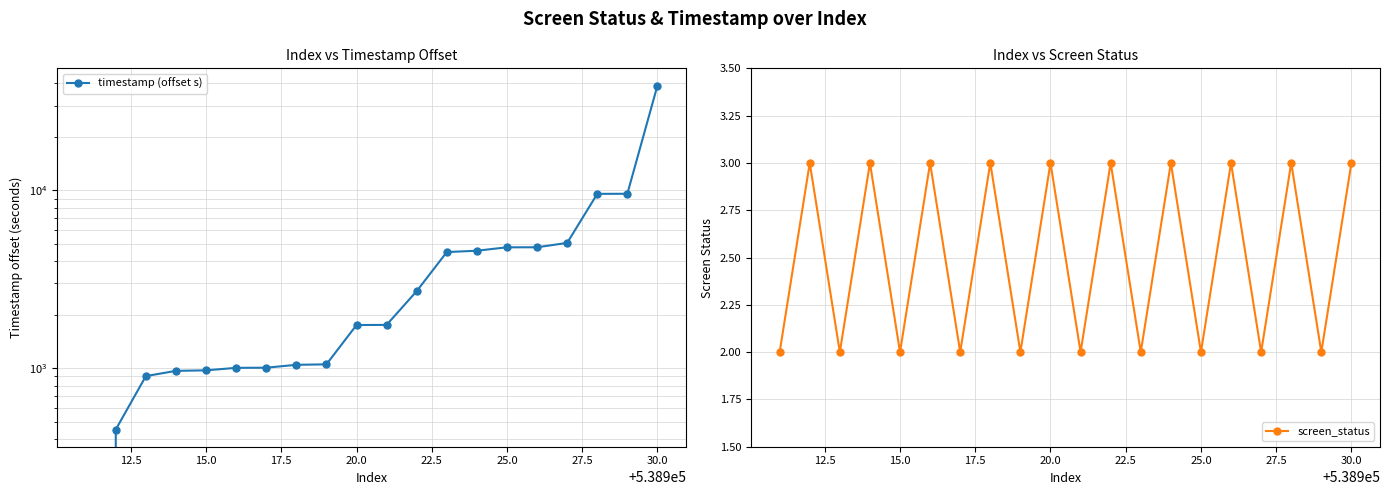

Reading right to left, what are all the values shown in this chart?

timestamp (offset s): 38924.2	9584.2	9573.1	5073.7	4793.9	4791.9	4585.5	4505.2	2717.0	1755.0	1751.6	1052.9	1046.5	1008.0	1006.3	974.3	967.8	904.1	452.8	0.0
screen_status: 3.0	2.0	3.0	2.0	3.0	2.0	3.0	2.0	3.0	2.0	3.0	2.0	3.0	2.0	3.0	2.0	3.0	2.0	3.0	2.0